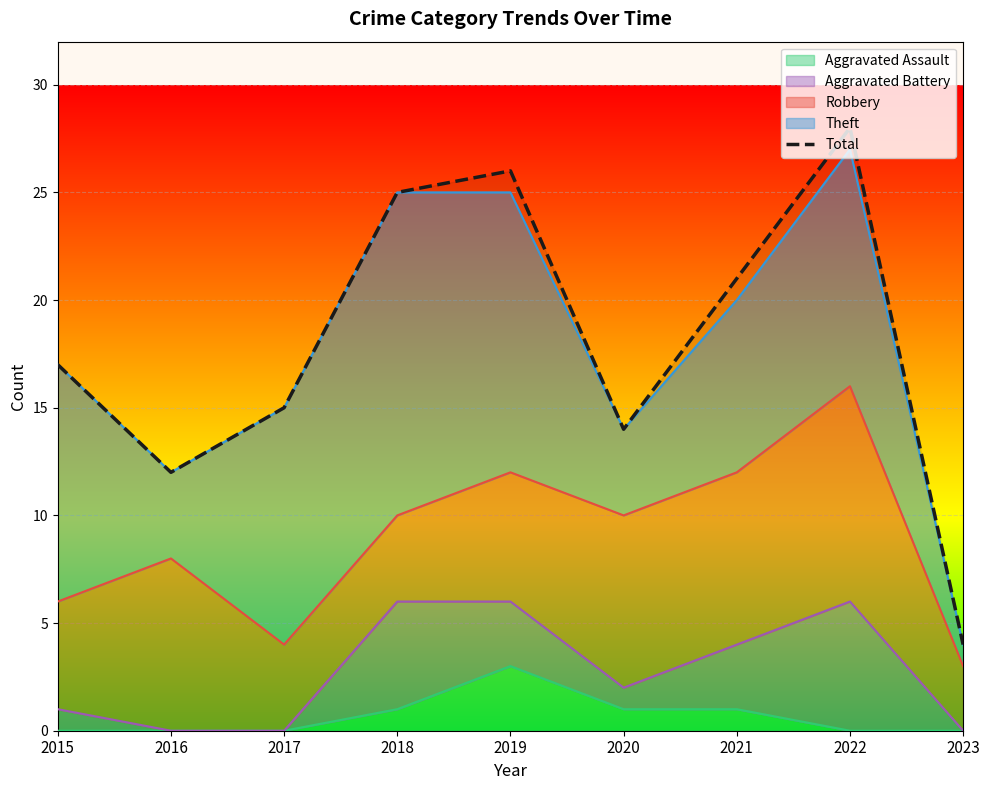

True or false: the data shows 8 at 2020.

False